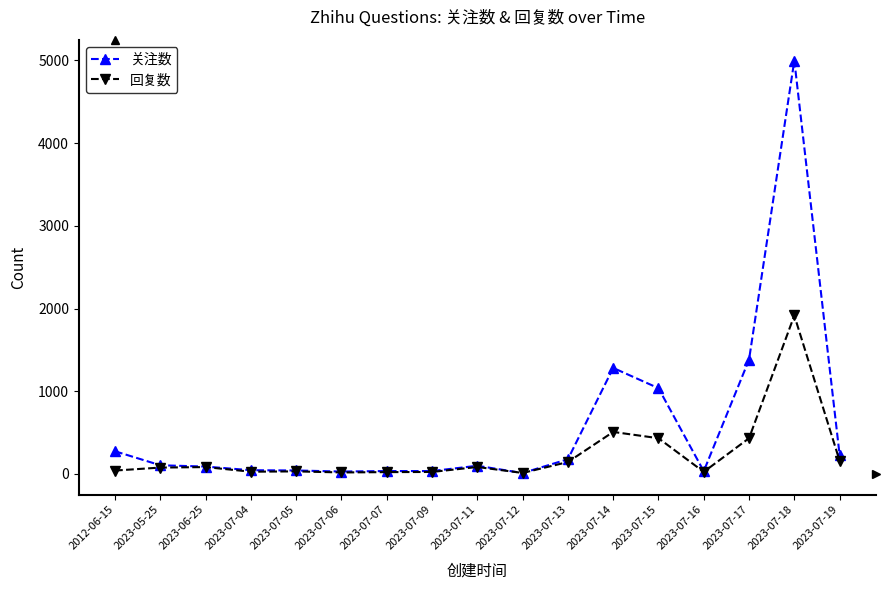

True or false: 回复数 has more than 0 points higher than both neighbors.

True